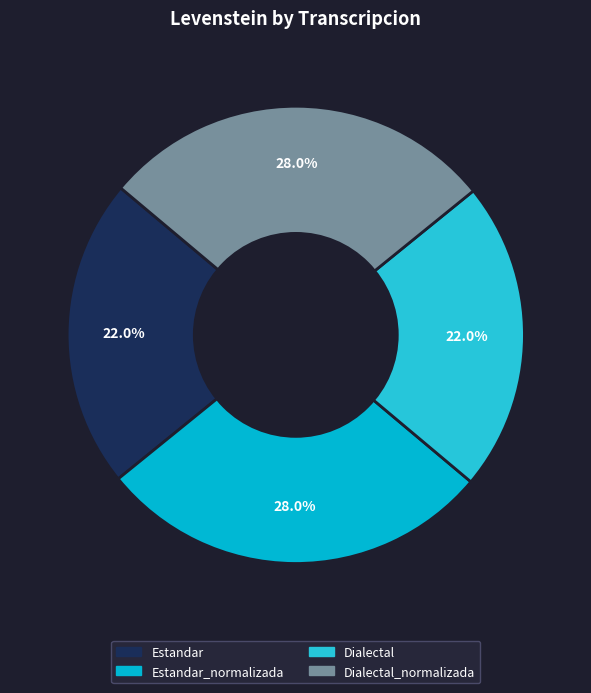

Is there a majority slice in this chart?

No